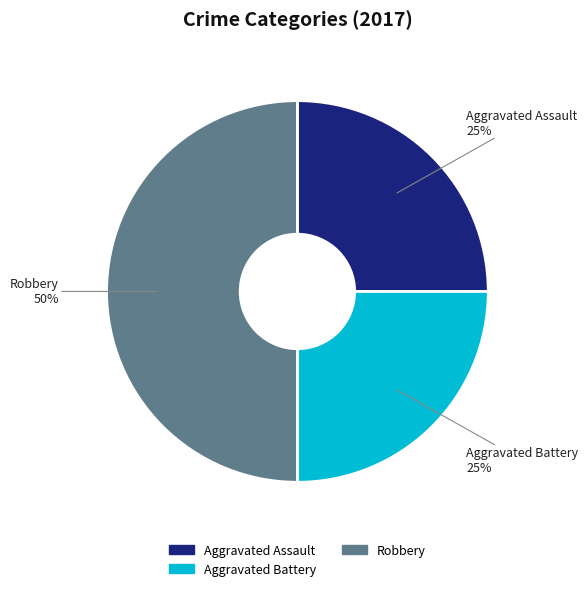

To the nearest percent, what is the average slice percentage?

33%